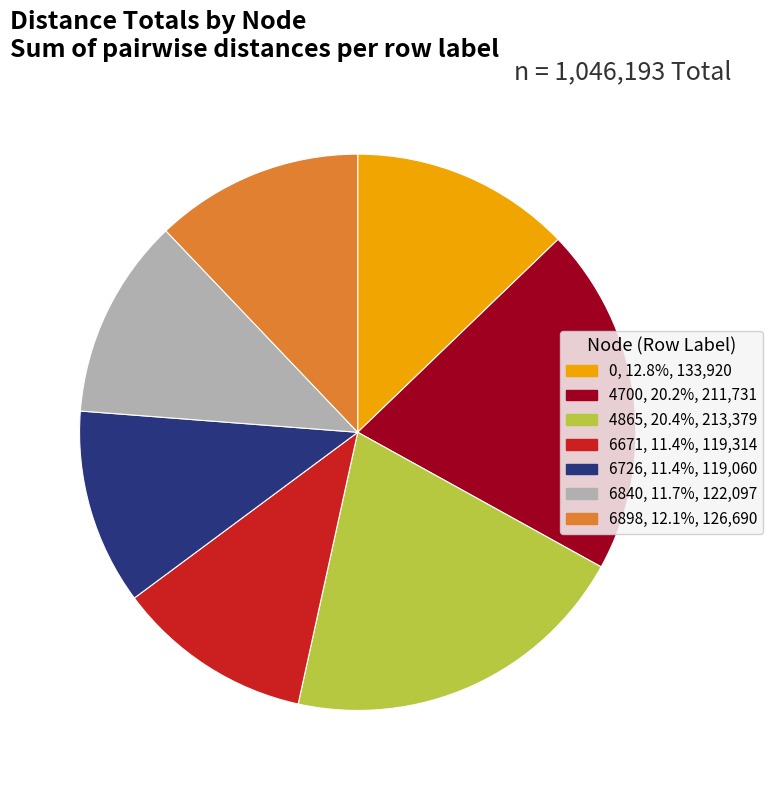

Do 4865 and 4700 together represent more than half of the pie?

No